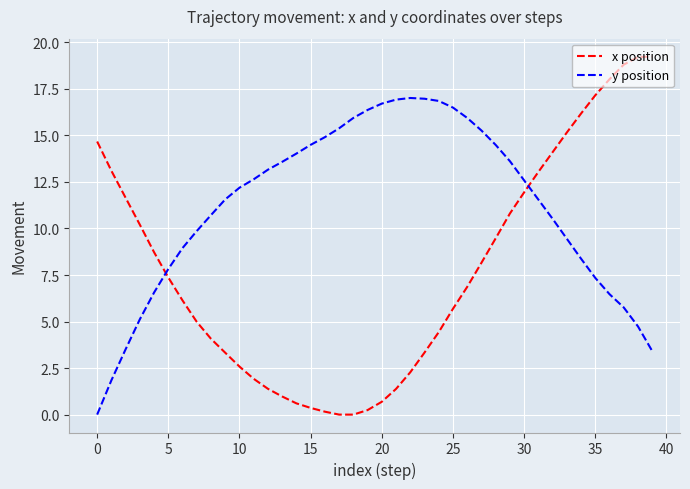

What is the difference between the maximum and minimum values in the x position series?

19.2